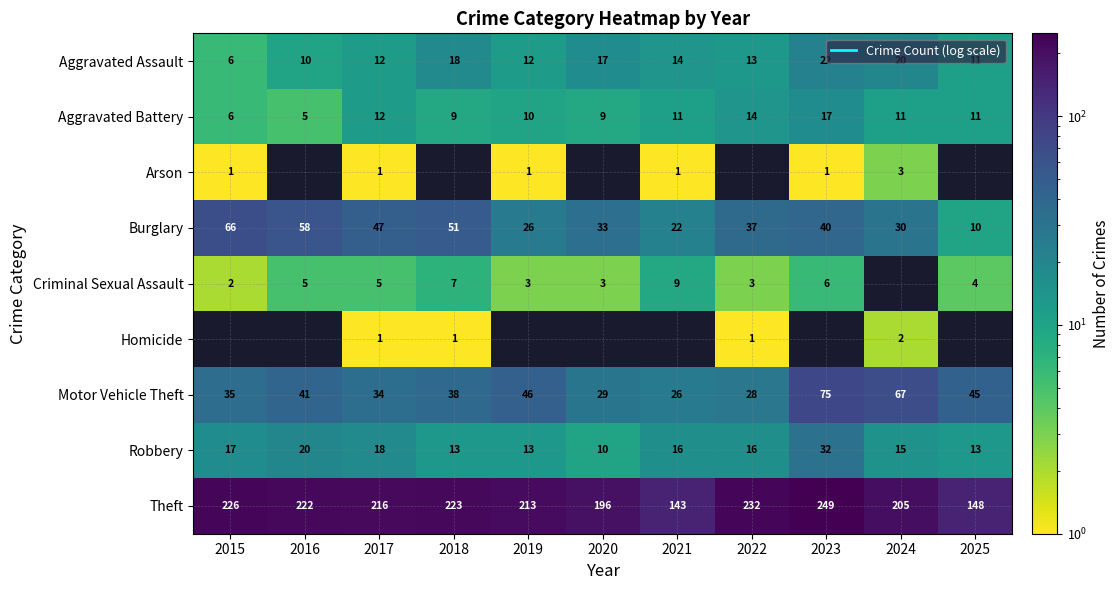

True or false: Aggravated Battery has a value of 10 at 2019.

True